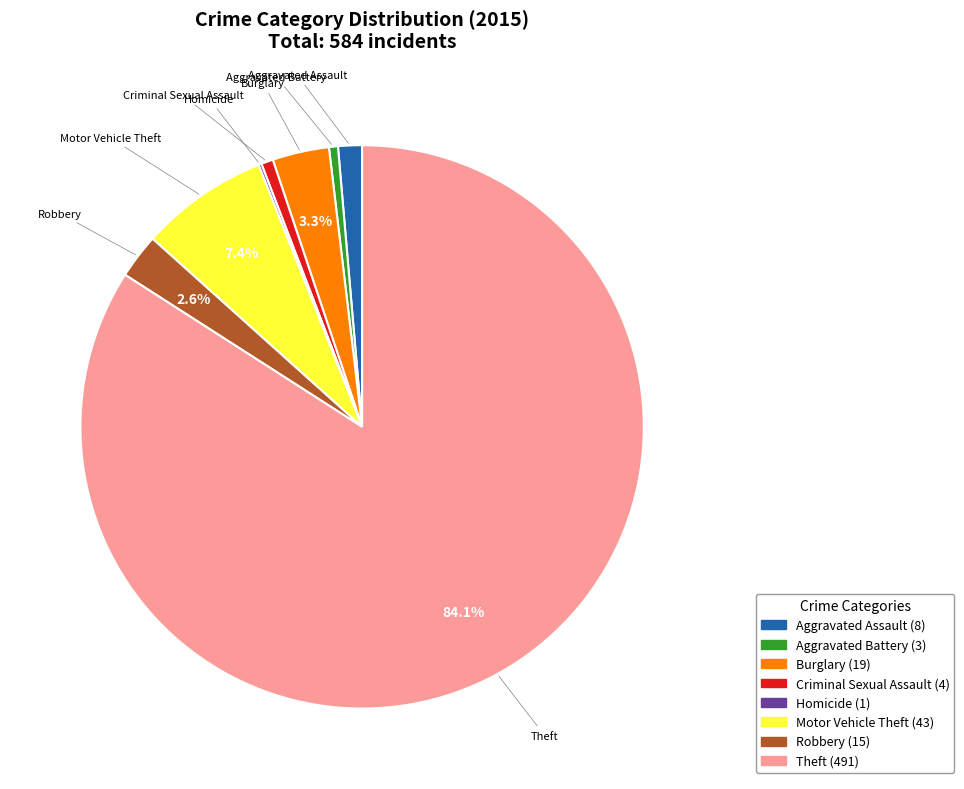

What is the majority slice?

Theft